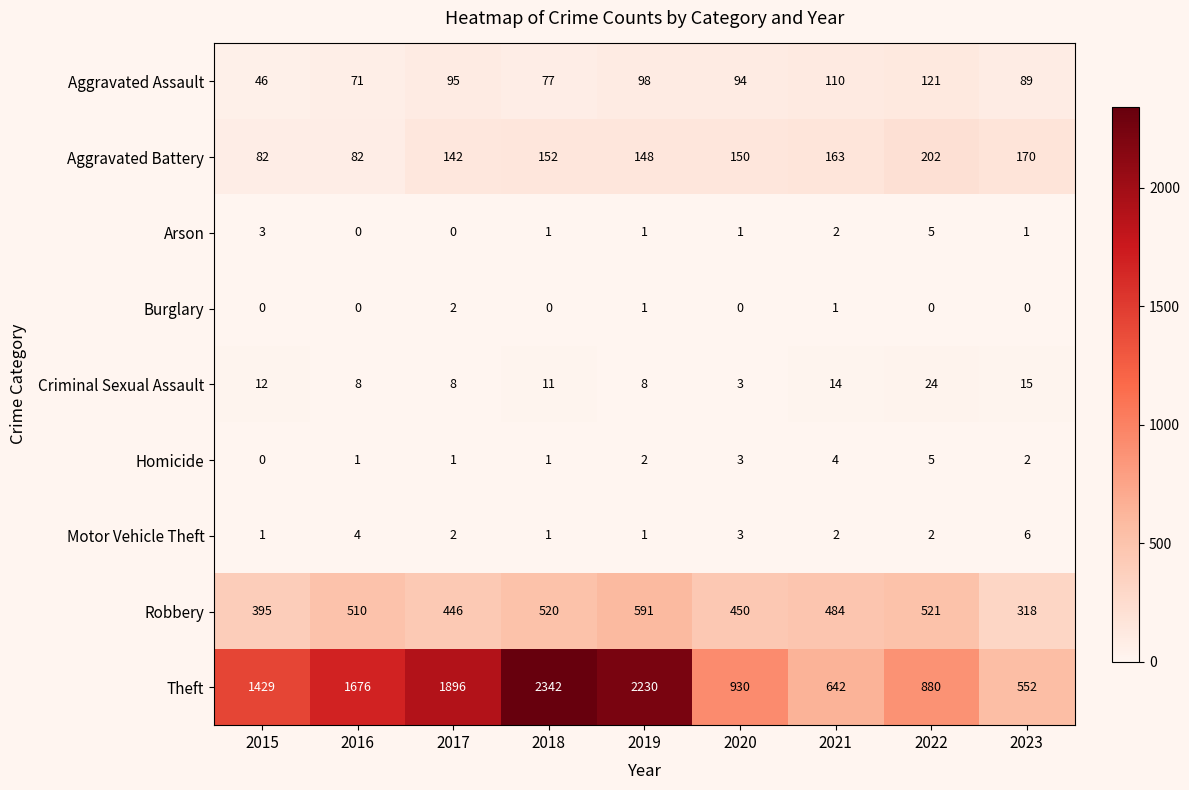

Where does the Aggravated Assault series first go above 94?

2017